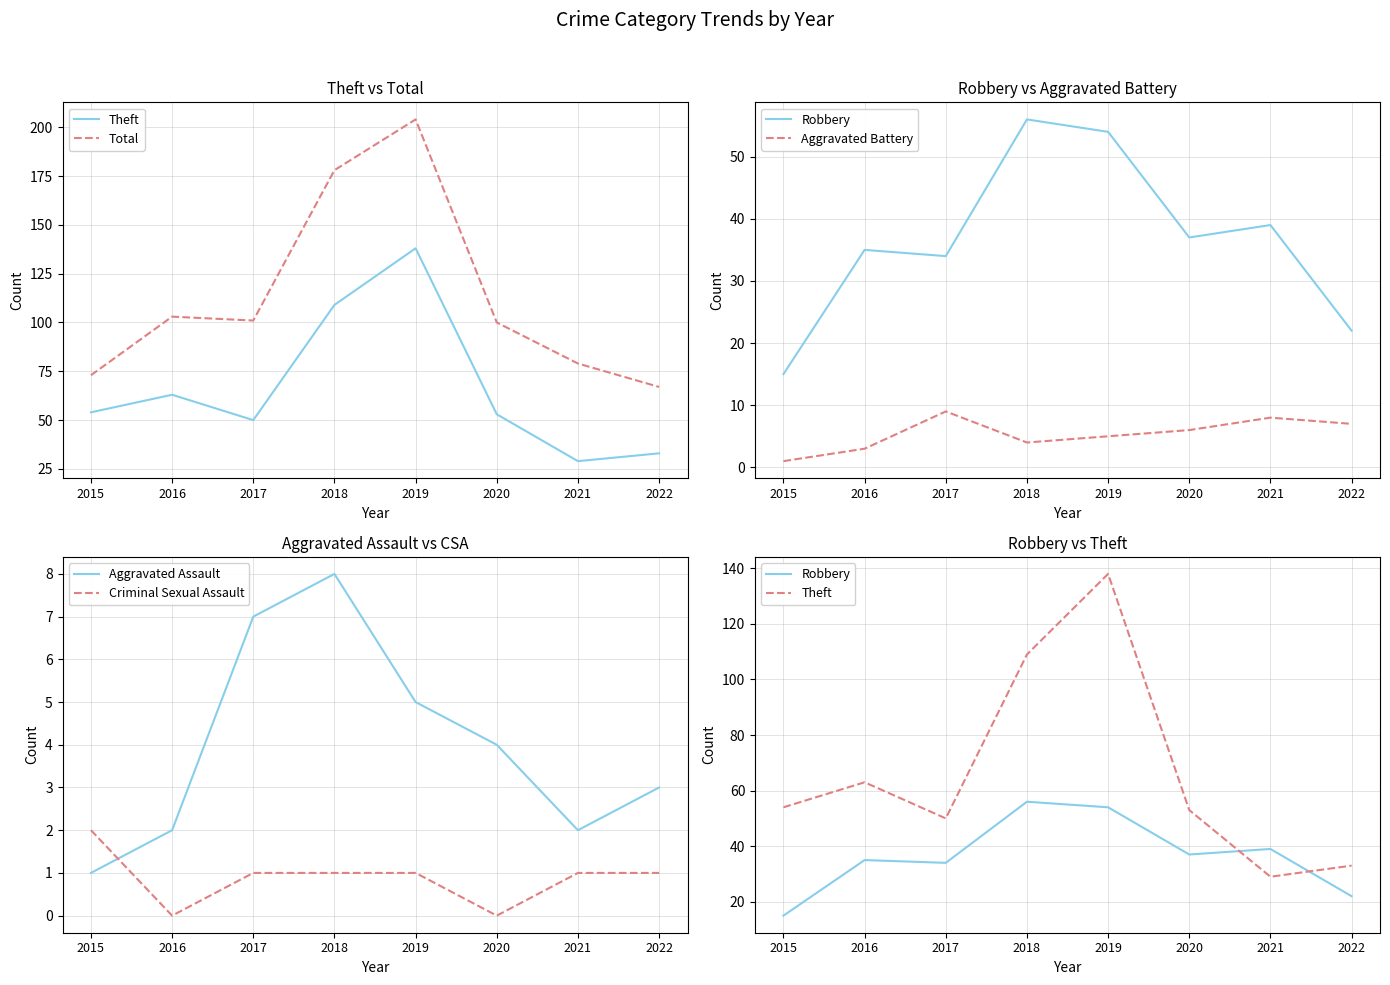

Reading left to right, what are all the values shown in this chart?

Theft: 2015=54	2016=63	2017=50	2018=109	2019=138	2020=53	2021=29	2022=33
Total: 2015=73	2016=103	2017=101	2018=178	2019=204	2020=100	2021=79	2022=67
Robbery: 2015=15	2016=35	2017=34	2018=56	2019=54	2020=37	2021=39	2022=22
Aggravated Battery: 2015=1	2016=3	2017=9	2018=4	2019=5	2020=6	2021=8	2022=7
Aggravated Assault: 2015=1	2016=2	2017=7	2018=8	2019=5	2020=4	2021=2	2022=3
Criminal Sexual Assault: 2015=2	2016=0	2017=1	2018=1	2019=1	2020=0	2021=1	2022=1